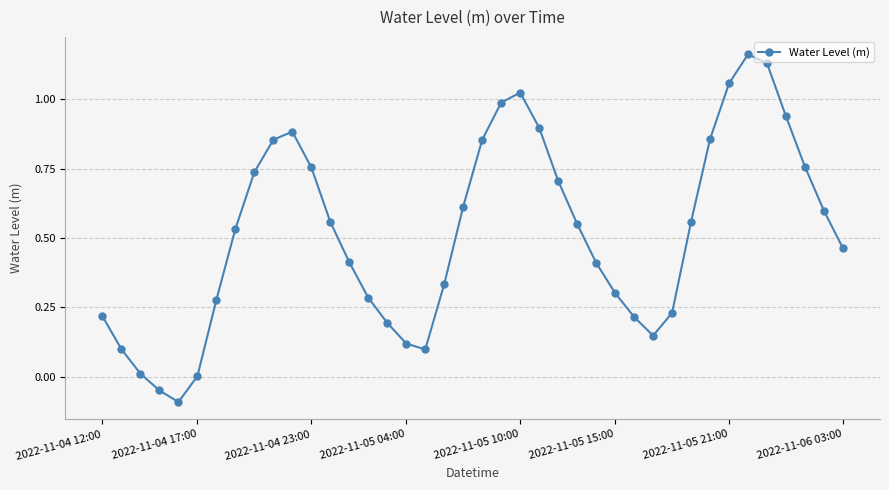

How many points are lower than both their immediate neighbors (excluding endpoints)?

3